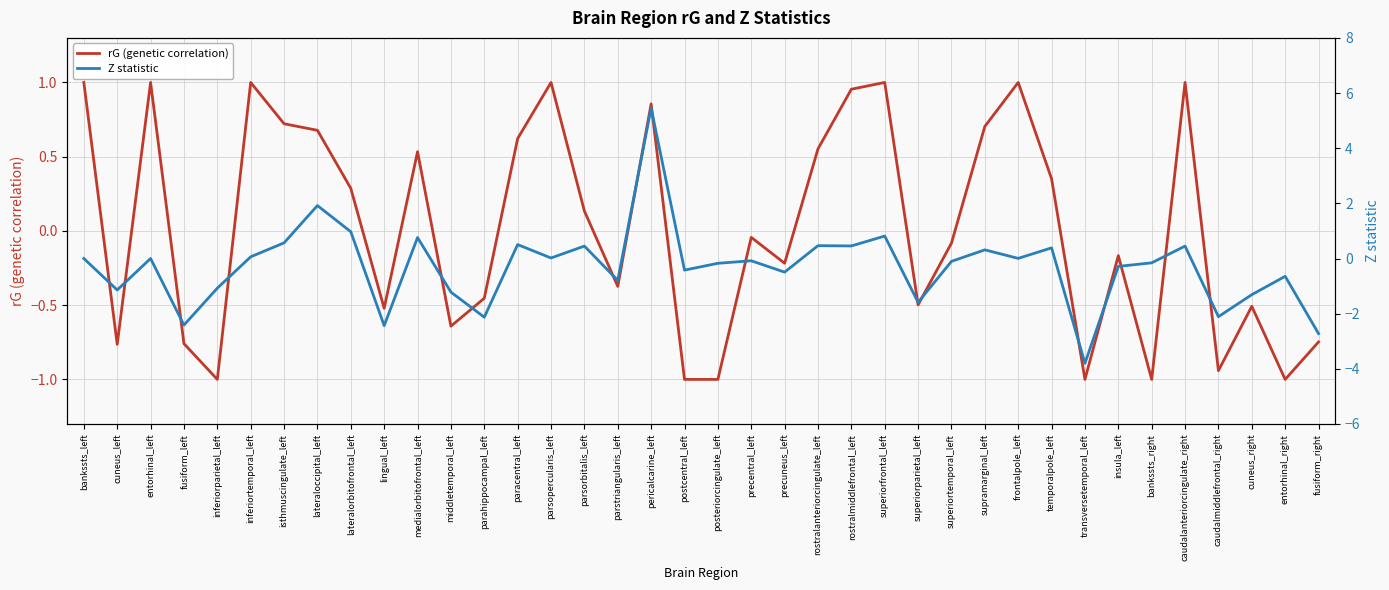

Reading left to right, transcribe all the data shown in this chart.

rG (genetic correlation): 1.0	-0.8	1.0	-0.8	-1.0	1.0	0.7	0.7	0.3	-0.5	0.5	-0.6	-0.5	0.6	1.0	0.1	-0.4	0.9	-1.0	-1.0	-0.0	-0.2	0.6	1.0	1.0	-0.5	-0.1	0.7	1.0	0.4	-1.0	-0.2	-1.0	1.0	-0.9	-0.5	-1.0	-0.7
Z statistic: 0.0	-1.1	0.0	-2.4	-1.1	0.1	0.6	1.9	1.0	-2.4	0.8	-1.2	-2.1	0.5	0.0	0.5	-0.8	5.5	-0.4	-0.2	-0.1	-0.5	0.5	0.5	0.8	-1.6	-0.1	0.3	0.0	0.4	-3.8	-0.3	-0.2	0.5	-2.1	-1.3	-0.6	-2.7